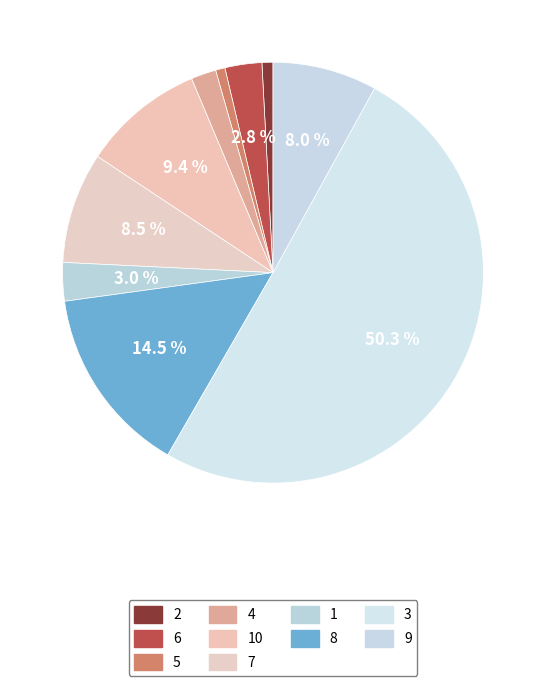

What is the ratio of the value at 9 to the value at 5?

11.1